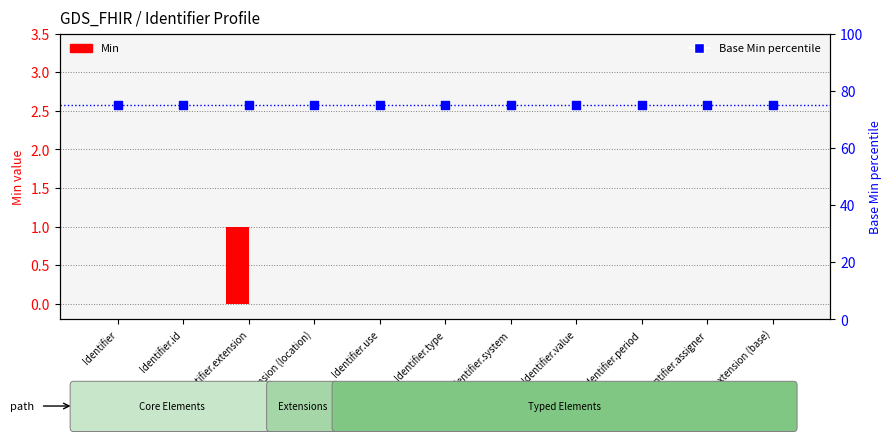

Which series contains the lowest Y value?

Min